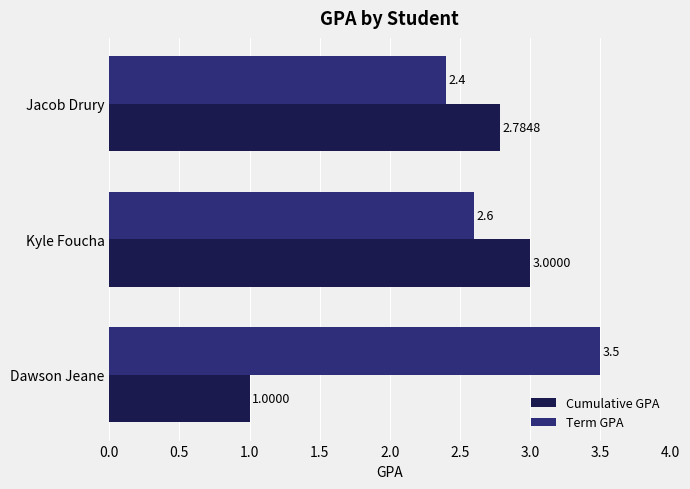

Which category has the lowest value across all series?

Dawson Jeane